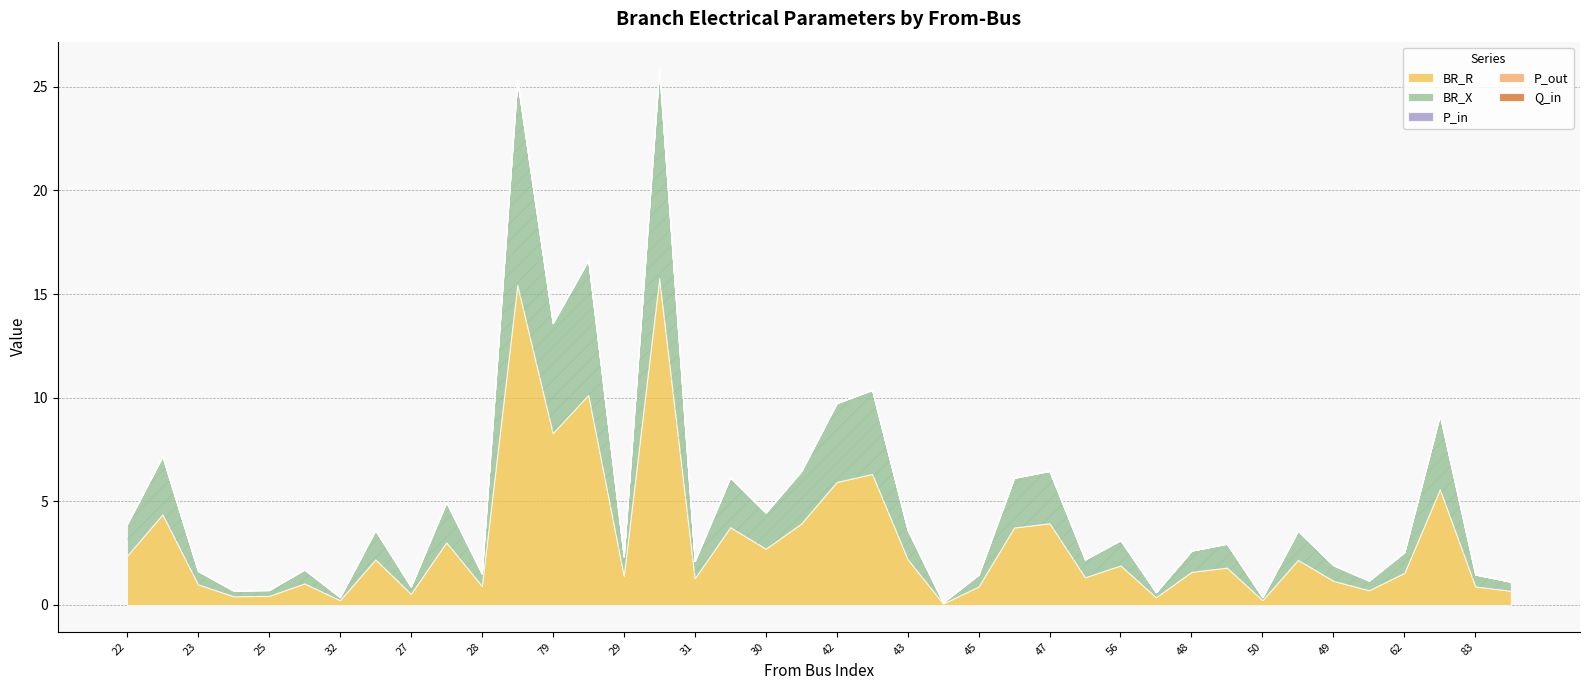

At which label does P_in reach its peak?

29